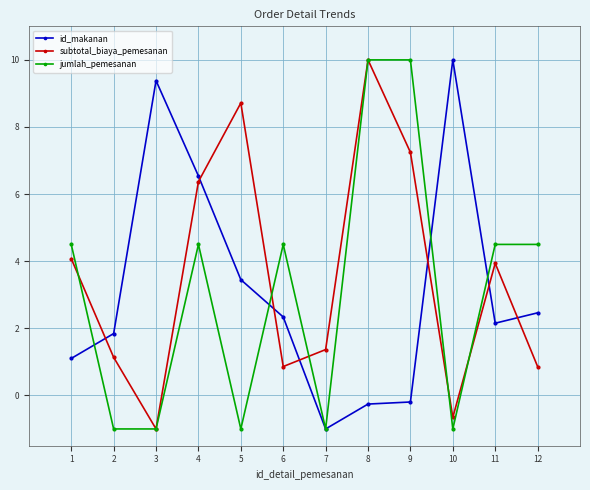

Reading right to left, list all the values displayed in this chart.

id_makanan: 2.5	2.2	10.0	-0.2	-0.3	-1.0	2.3	3.4	6.5	9.4	1.8	1.1
subtotal_biaya_pemesanan: 0.9	3.9	-0.7	7.2	10.0	1.4	0.9	8.7	6.4	-1.0	1.1	4.1
jumlah_pemesanan: 4.5	4.5	-1.0	10.0	10.0	-1.0	4.5	-1.0	4.5	-1.0	-1.0	4.5